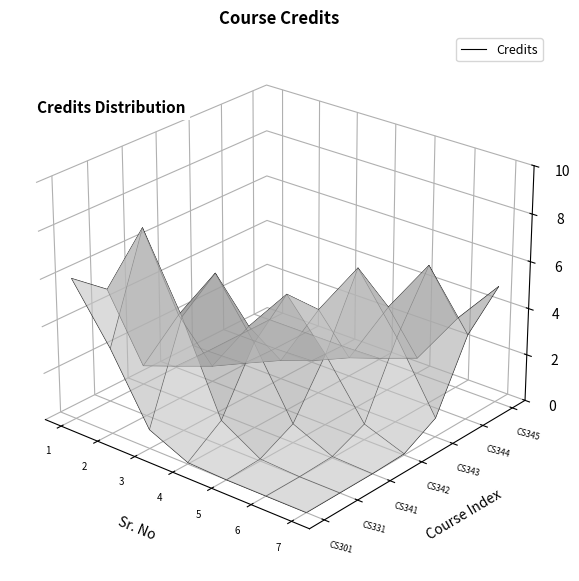

Reading left to right, what are all the values shown in this chart?

6	8	6	5	6	6	5